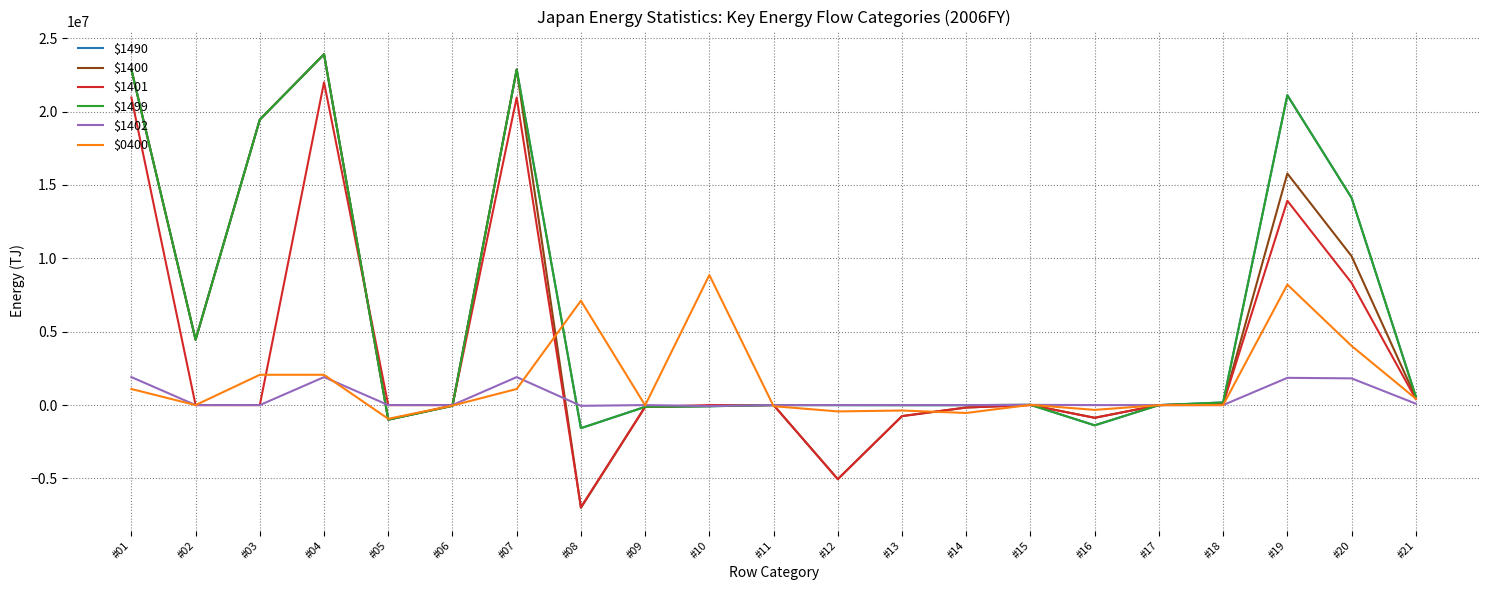

Reading left to right, extract all data points from this chart.

$1490: #01=22870680.3	#02=4456217.3	#03=19455001.5	#04=23911218.8	#05=-993736.7	#06=-46801.8	#07=22870680.3	#08=-1573236.6	#09=-122102.3	#10=-80262.3	#11=1489.2	#12=-0.0	#13=-3894.6	#14=-3106.5	#15=15736.1	#16=-1379474.0	#17=-1622.3	#18=180001.8	#19=21117441.9	#20=14126735.0	#21=591179.8
$1400: #01=22870680.3	#02=4456217.3	#03=19455001.5	#04=23911218.8	#05=-993736.7	#06=-46801.8	#07=22870680.3	#08=-7006266.4	#09=-122102.3	#10=-64988.3	#11=1489.2	#12=-5047268.0	#13=-751118.9	#14=-166625.4	#15=11973.6	#16=-866004.0	#17=-1622.3	#18=81310.0	#19=15783103.8	#20=10152185.7	#21=507288.9
$1401: #01=20962934.8	#02=0.0	#03=0.0	#04=22003473.3	#05=0.0	#06=0.0	#07=20962934.8	#08=-6955392.0	#09=-122102.3	#10=-0.0	#11=1489.2	#12=-5047268.0	#13=-751118.9	#14=-166625.4	#15=-3762.5	#16=-866004.0	#17=0.0	#18=81310.0	#19=13926232.8	#20=8330831.3	#21=409439.4
$1499: #01=22870680.3	#02=4456217.3	#03=19455001.5	#04=23911218.8	#05=-993736.7	#06=-46801.8	#07=22870680.3	#08=-1573236.6	#09=-122102.3	#10=-80262.3	#11=1489.2	#12=-0.0	#13=-3894.6	#14=-3106.5	#15=15736.1	#16=-1379474.0	#17=-1622.3	#18=180001.8	#19=21117441.9	#20=14126735.0	#21=591179.8
$1402: #01=1907745.5	#02=0.0	#03=0.0	#04=1907745.5	#05=0.0	#06=0.0	#07=1907745.5	#08=-50874.4	#09=0.0	#10=-64988.3	#11=0.0	#12=0.0	#13=0.0	#14=0.0	#15=15736.1	#16=0.0	#17=-1622.3	#18=0.0	#19=1856871.0	#20=1821354.4	#21=97849.5
$0400: #01=1096899.3	#02=0.0	#03=2065016.6	#04=2065016.6	#05=-935811.5	#06=-32305.9	#07=1096899.3	#08=7114386.4	#09=-19216.6	#10=8865744.8	#11=-74530.3	#12=-431543.3	#13=-370920.5	#14=-537035.7	#15=15177.1	#16=-327175.7	#17=-6113.4	#18=-7.1	#19=8211292.8	#20=4035443.9	#21=437871.6